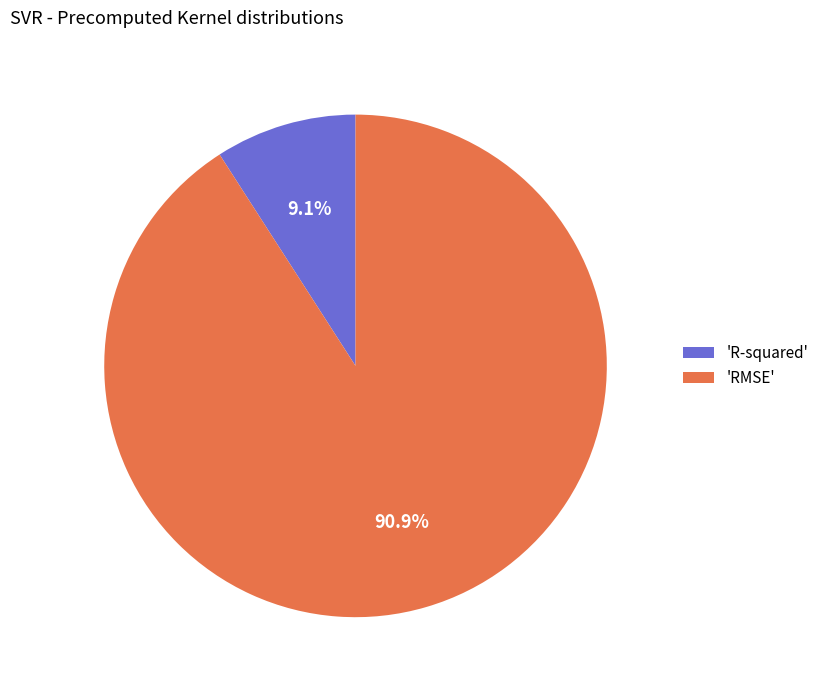

How many segments does this pie chart have?

2